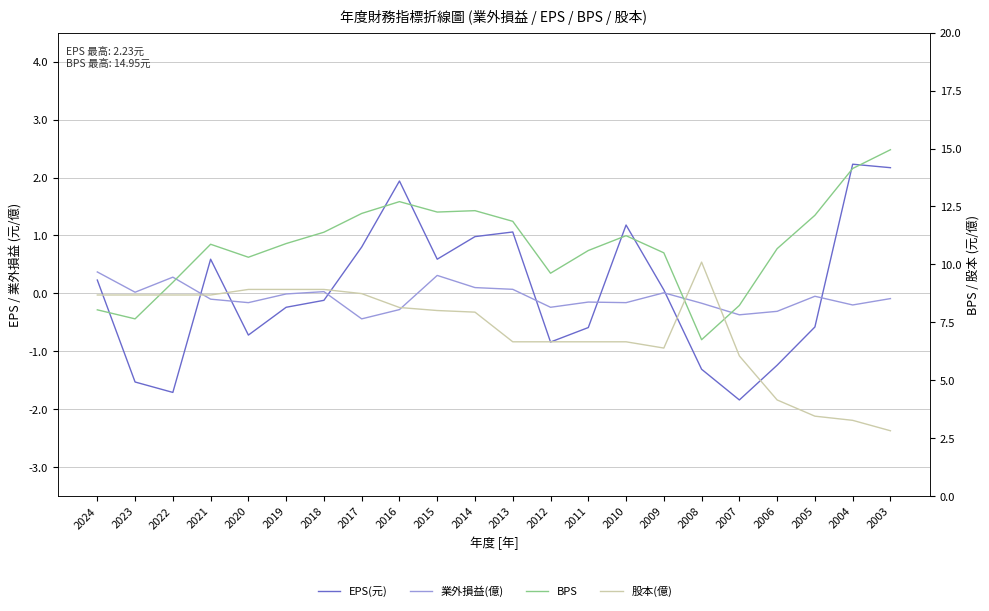

How many data points in BPS are less than 10?

6